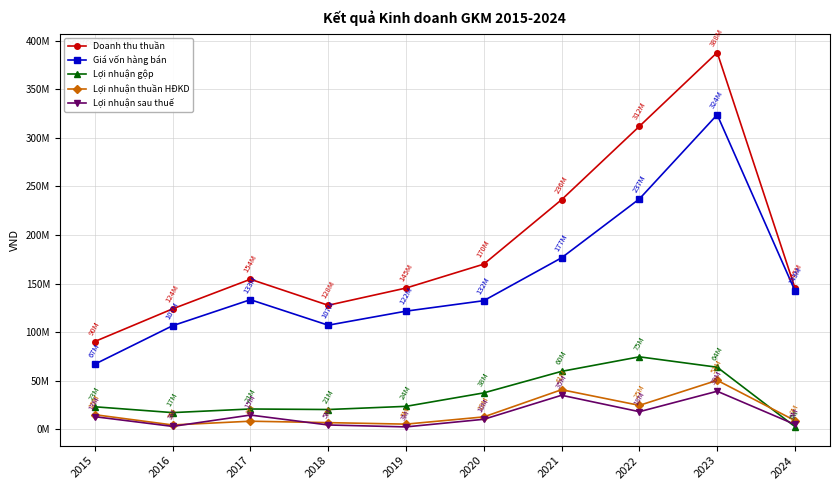

Which has a higher value, 2020 or 2016?

2020